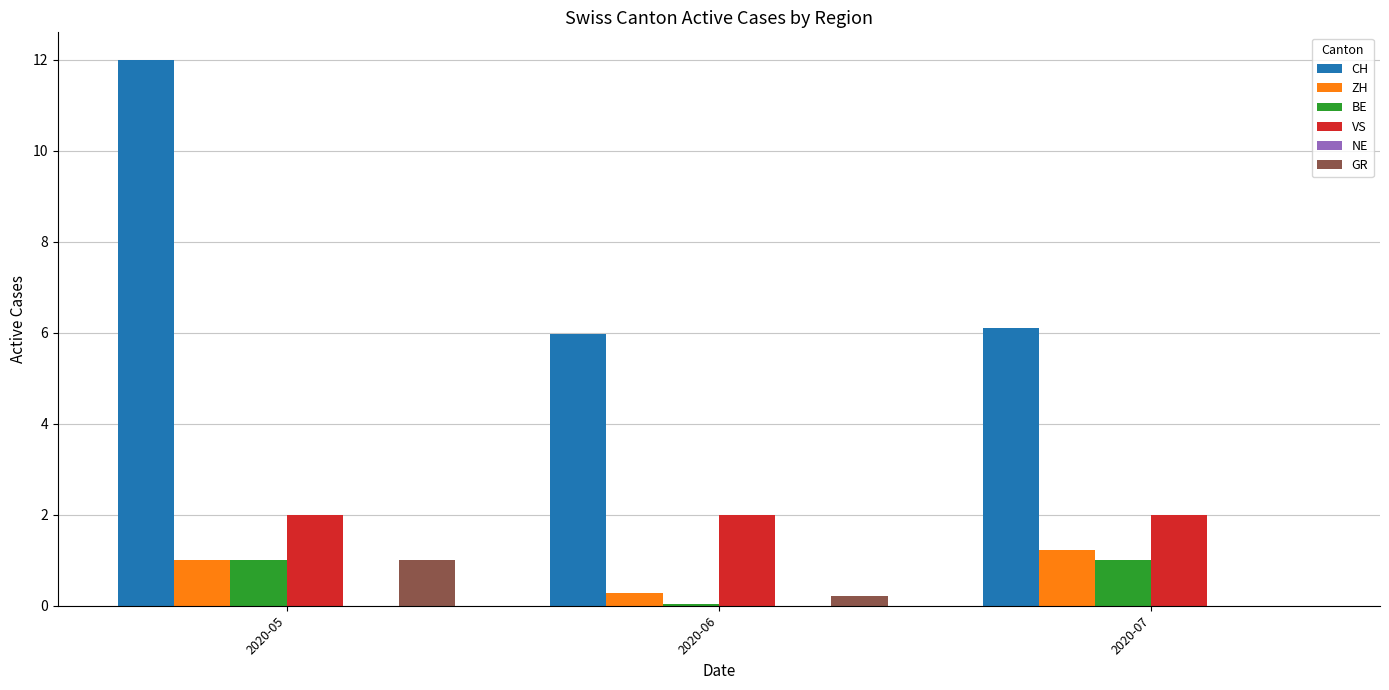

The VS series shows 2.0 at 2020-06. True or false?

True